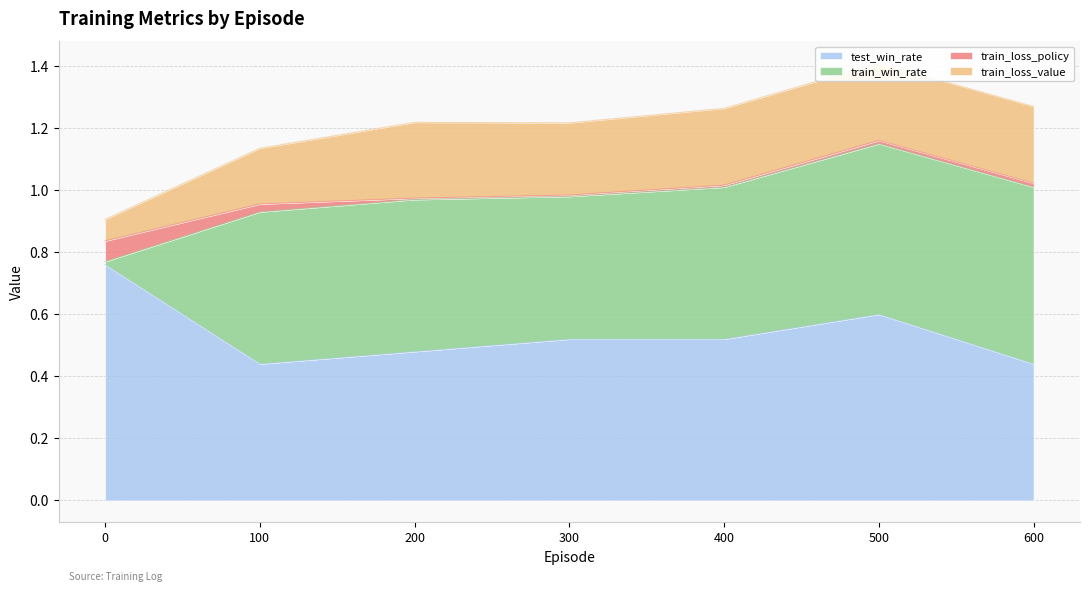

What are all the series names shown in the legend?

test_win_rate, train_win_rate, train_loss_policy, train_loss_value